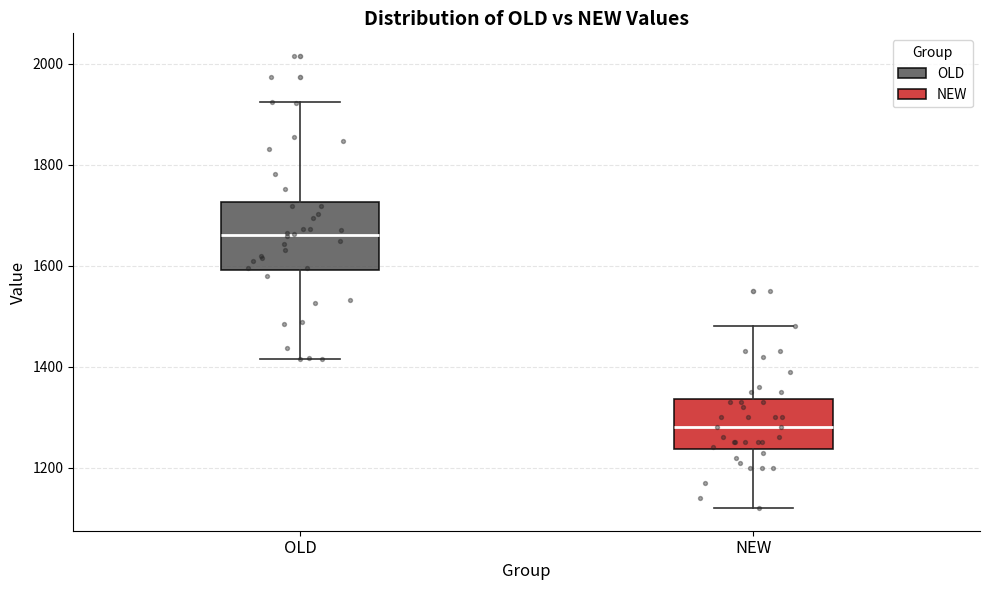

Which box is the tallest, from its lower edge to its upper edge?

OLD